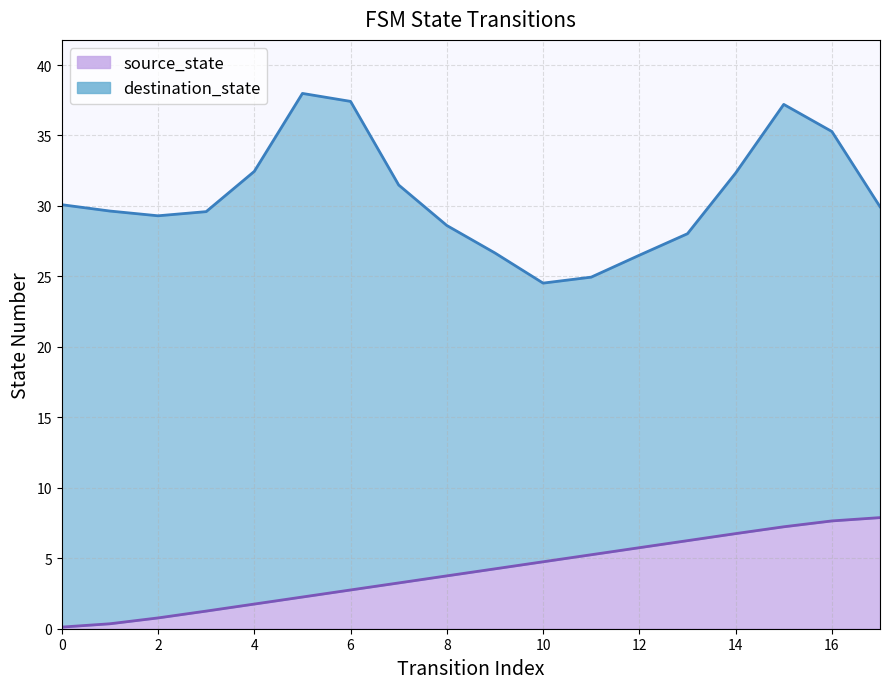

Reading left to right, what are all the values shown in this chart?

0=0.1	1=0.4	2=0.8	3=1.3	4=1.8	5=2.2	6=2.8	7=3.2	8=3.8	9=4.2	10=4.8	11=5.2	12=5.8	13=6.2	14=6.7	15=7.2	16=7.6	17=7.9